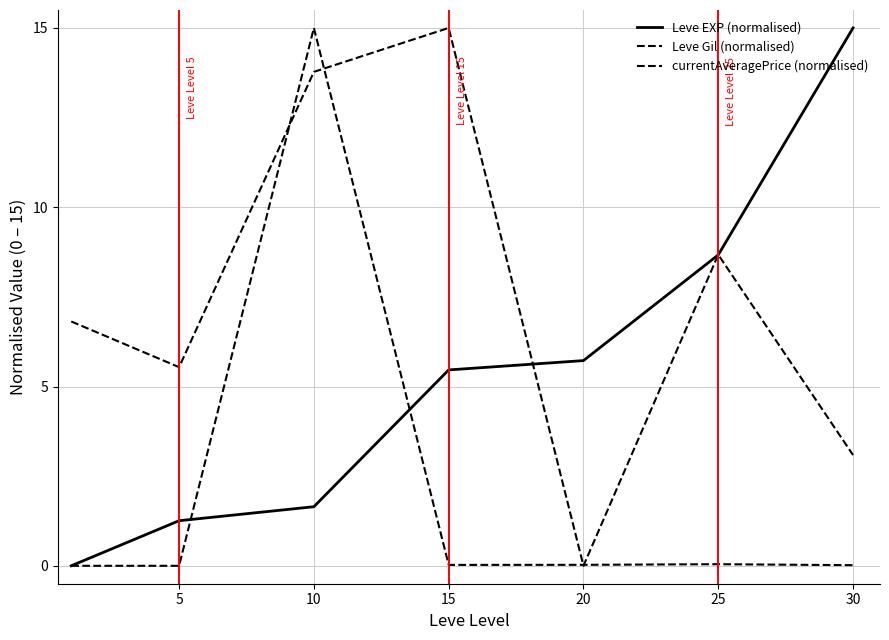

Is this an area chart (filled region under the line)?

No